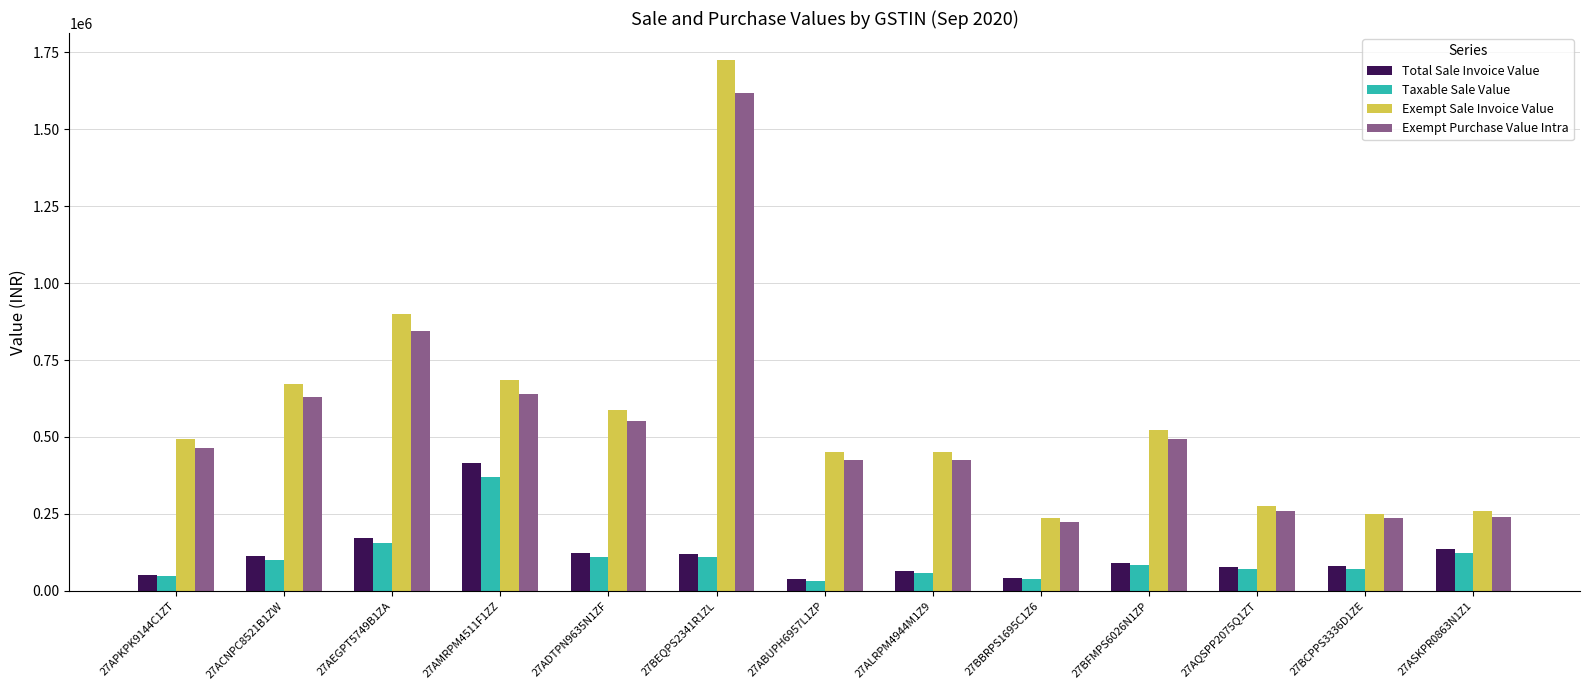

Count the number of categories in the chart.

13